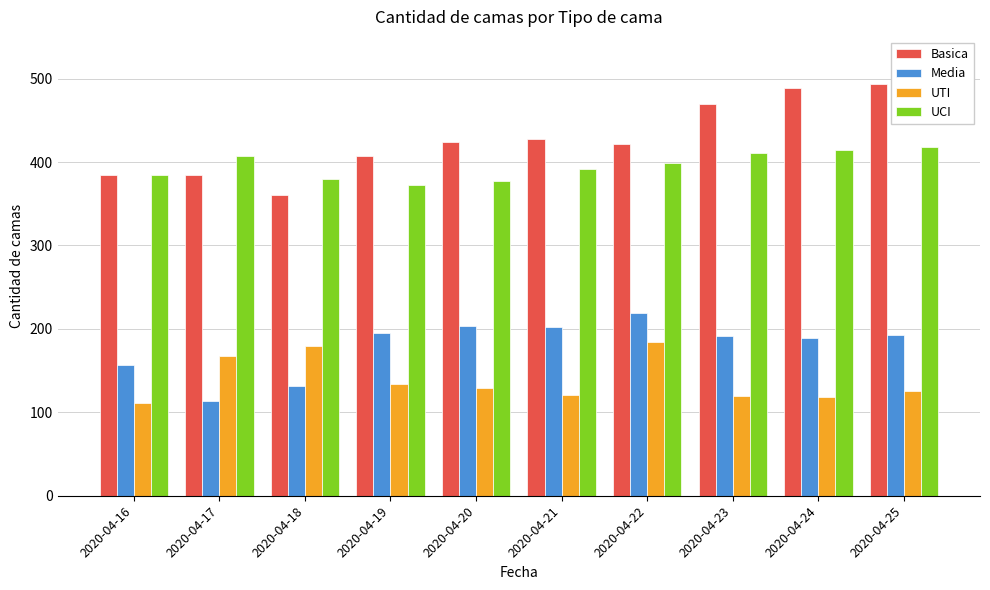

Between 2020-04-16 and 2020-04-23, which series saw the biggest shift?

Basica